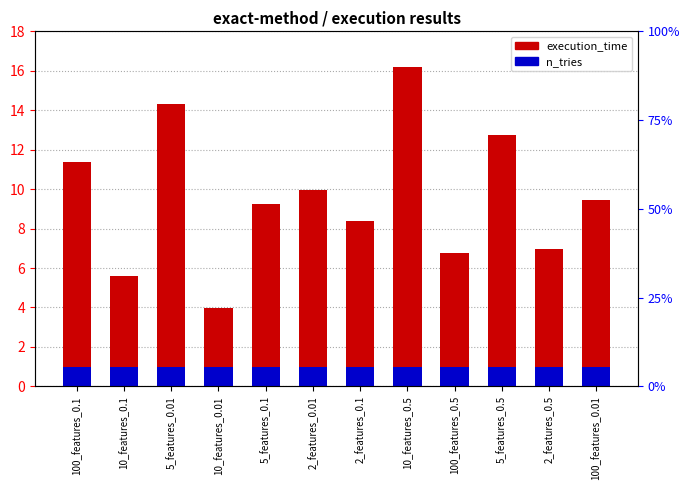

What is the value of the n_tries bar at the 12th from the left?

1.0